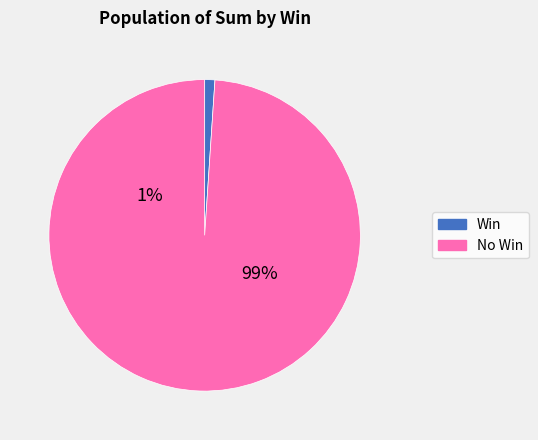

Is it true that 2021-10-09 is 7% of the pie?

False